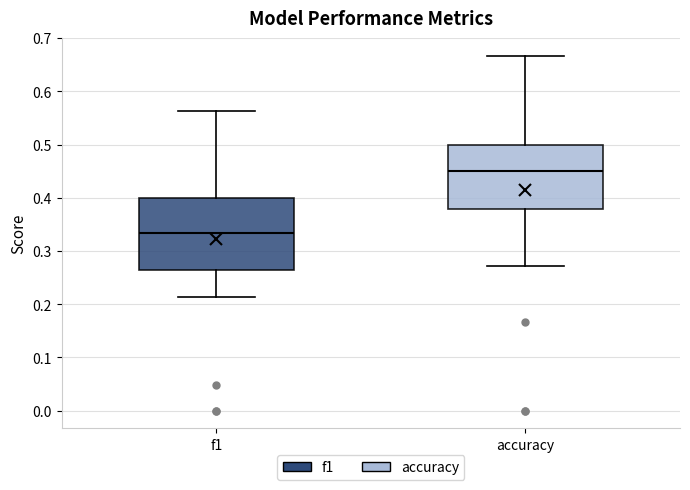

Where is the lower edge of the box for accuracy on the y-axis? The values are not printed on the chart, so give them approximately, as read against the axis.

0.38